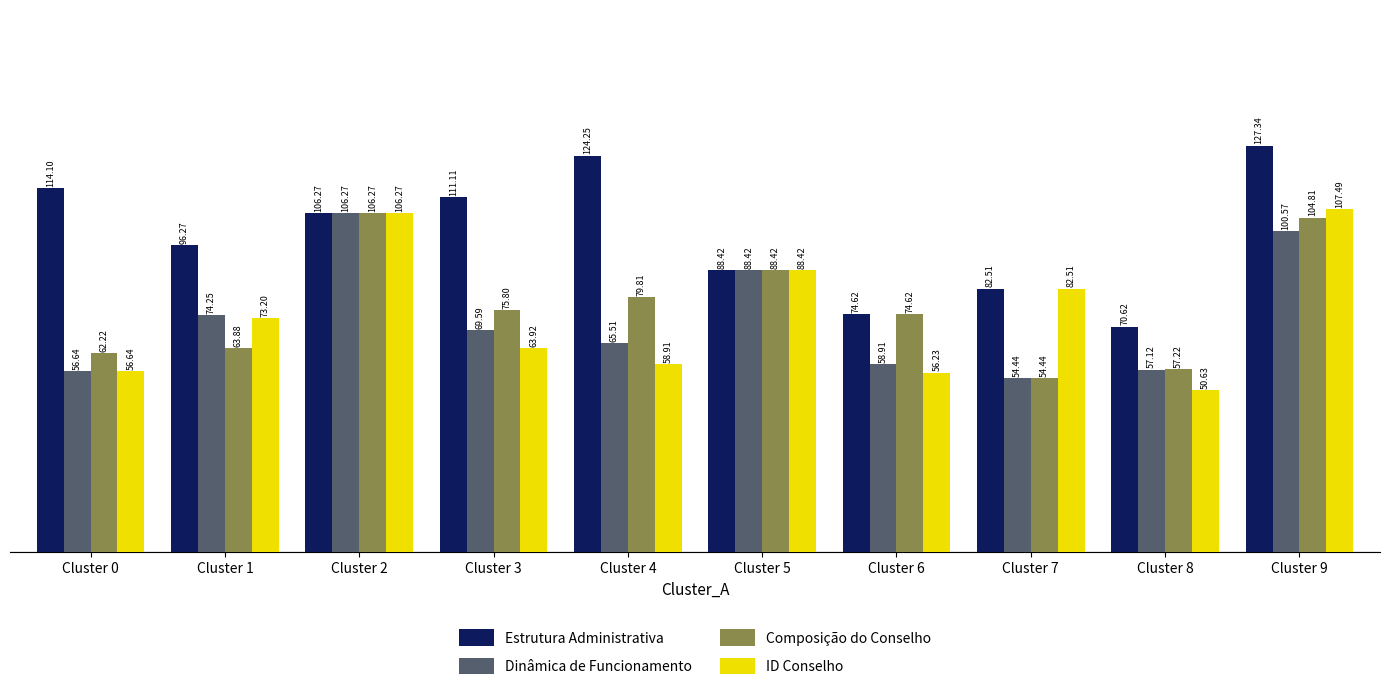

Rank the series at Cluster 3 from lowest to highest value.

ID Conselho, Dinâmica de Funcionamento, Composição do Conselho, Estrutura Administrativa